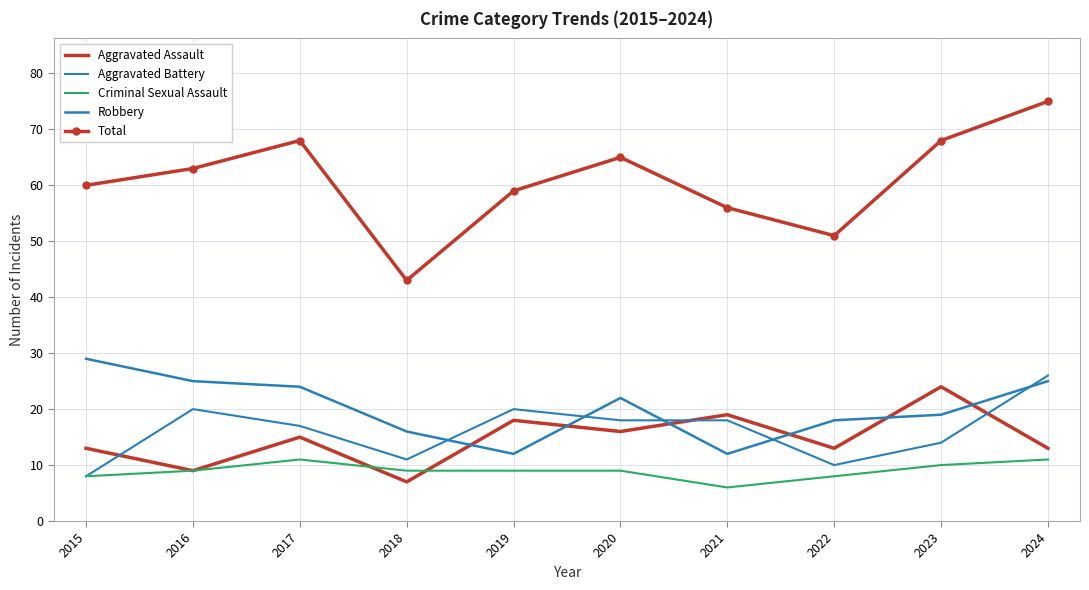

Does the chart have visible grid lines?

Yes